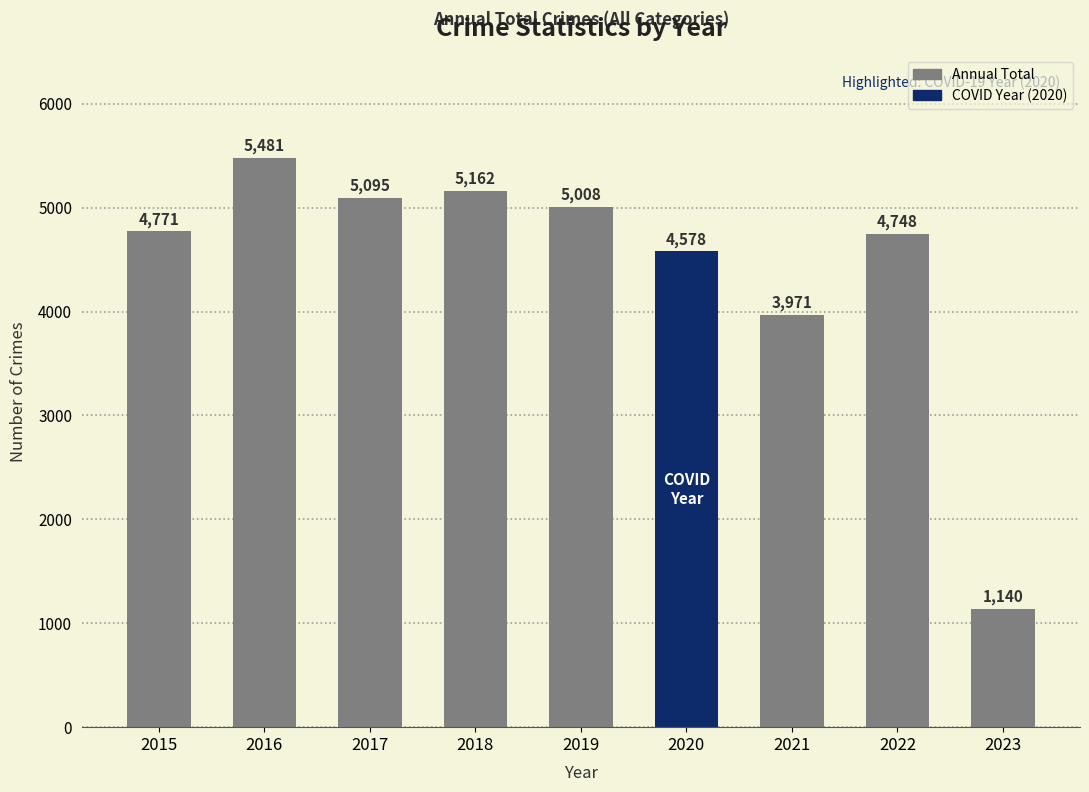

What is the difference between the values at 2017 and 2019?

87